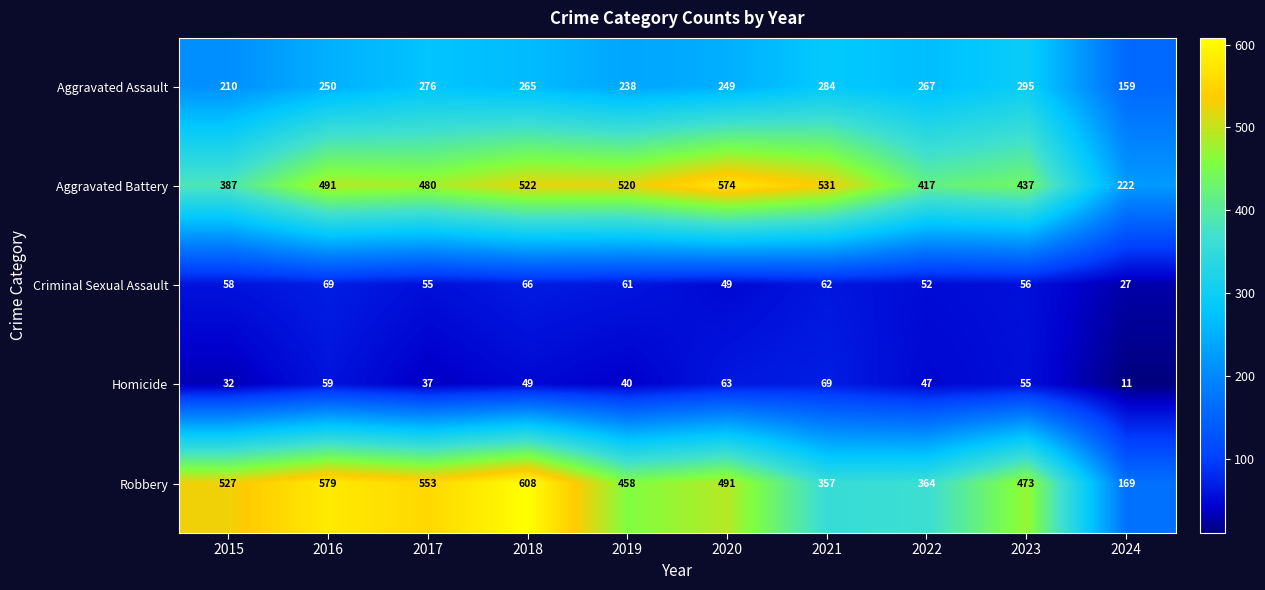

What is the maximum value shown in the chart?

608